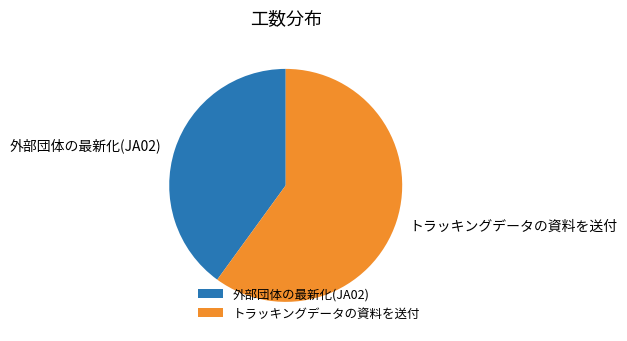

Does 外部団体の最新化(JA02) account for over 50% of the chart?

No